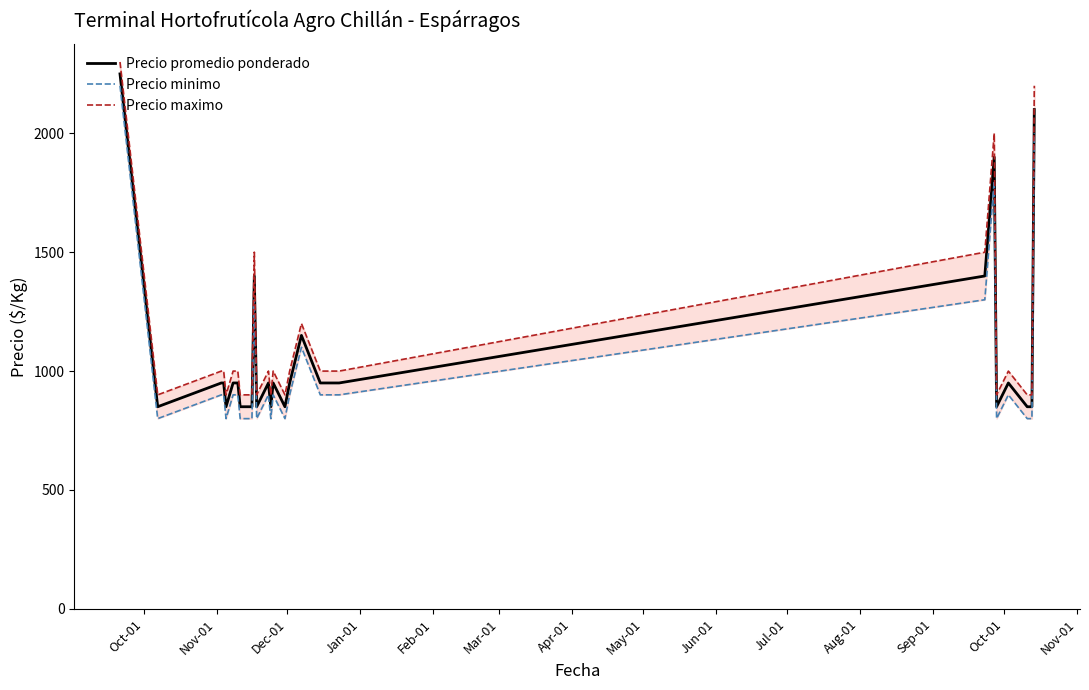

What is the highest value of the Precio promedio ponderado series?

2250